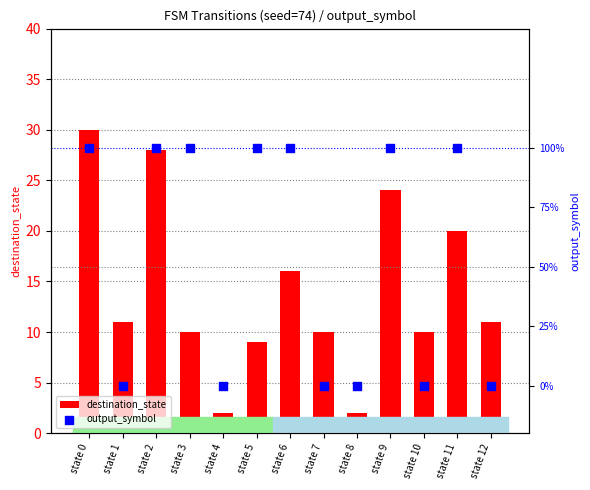

What are all the series names shown in the legend?

destination_state, output_symbol